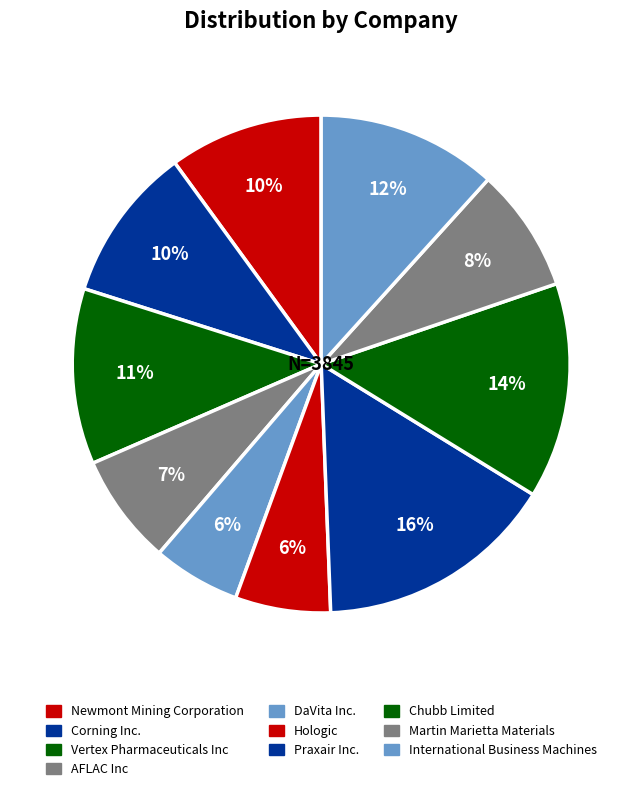

Is it true that Corning Inc. is 2% of the pie?

False